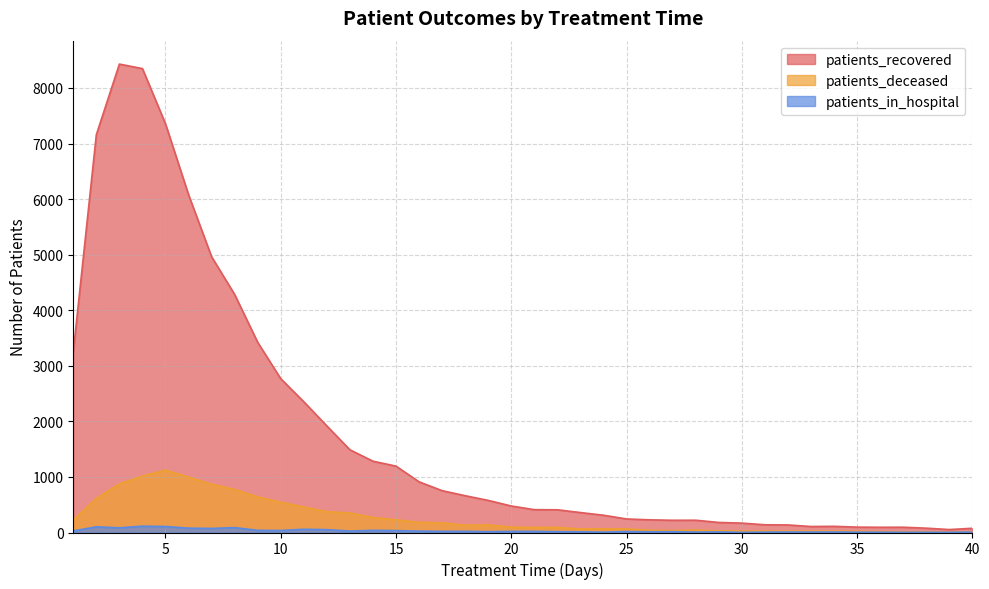

Reading right to left, list all the values displayed in this chart.

patients_recovered: 40=76	39=53	38=78	37=95	36=94	35=97	34=111	33=108	32=136	31=139	30=169	29=181	28=221	27=220	26=228	25=244	24=311	23=359	22=409	21=411	20=477	19=578	18=662	17=753	16=912	15=1195	14=1283	13=1489	12=1918	11=2353	10=2768	9=3422	8=4284	7=4963	6=6079	5=7355	4=8349	3=8430	2=7159	1=3250
patients_deceased: 40=11	39=12	38=10	37=10	36=17	35=21	34=23	33=25	32=23	31=25	30=25	29=30	28=43	27=36	26=40	25=64	24=66	23=64	22=92	21=91	20=97	19=136	18=132	17=175	16=184	15=228	14=270	13=351	12=375	11=459	10=545	9=641	8=775	7=869	6=998	5=1123	4=1015	3=875	2=615	1=228
patients_in_hospital: 40=8	39=4	38=4	37=3	36=6	35=6	34=9	33=8	32=9	31=7	30=3	29=11	28=7	27=15	26=13	25=17	24=6	23=12	22=15	21=20	20=20	19=15	18=21	17=20	16=25	15=34	14=39	13=26	12=51	11=58	10=36	9=39	8=88	7=73	6=78	5=108	4=114	3=84	2=102	1=28